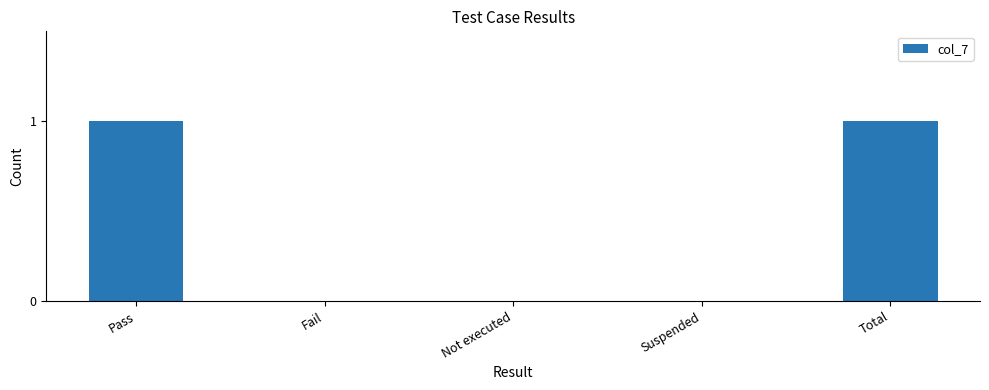

Count the number of categories in the chart.

5